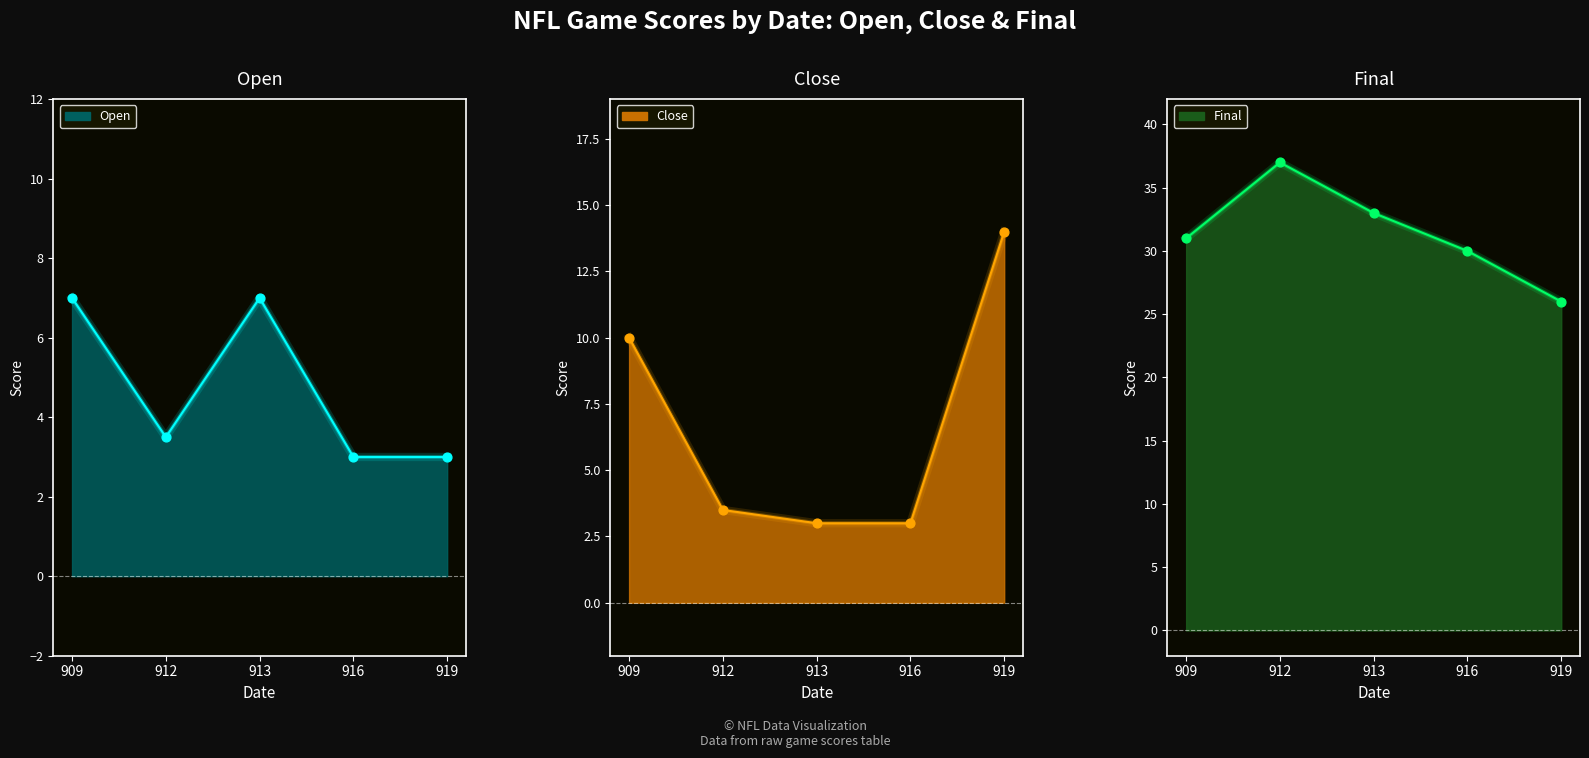

Which series has the widest spread of Y values?

Close